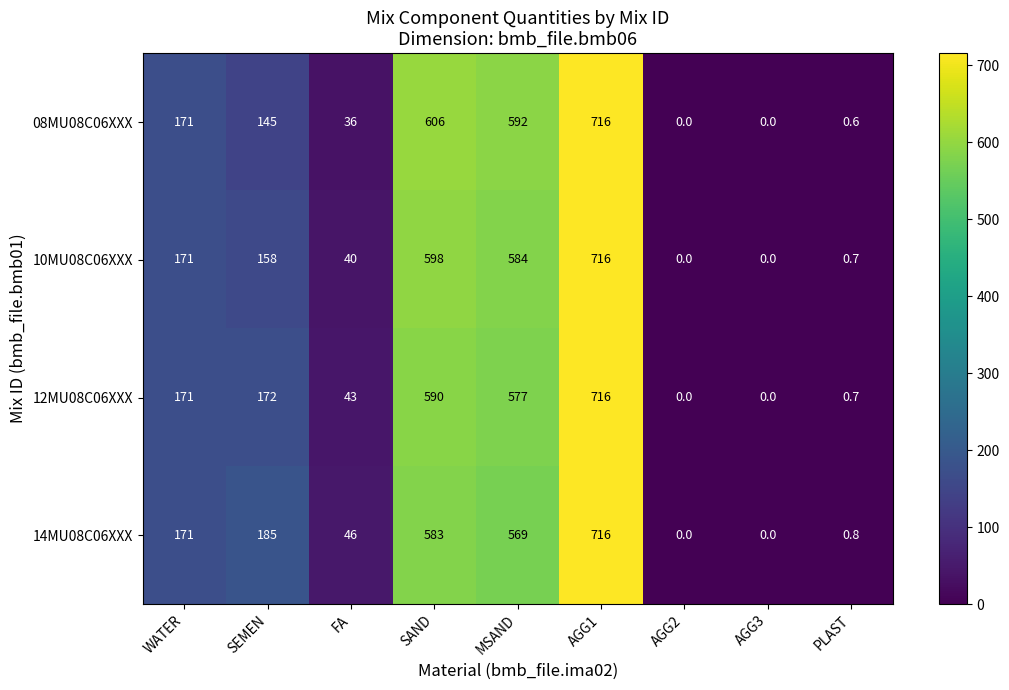

At which label is 10MU08C06XXX closest to 358?

WATER